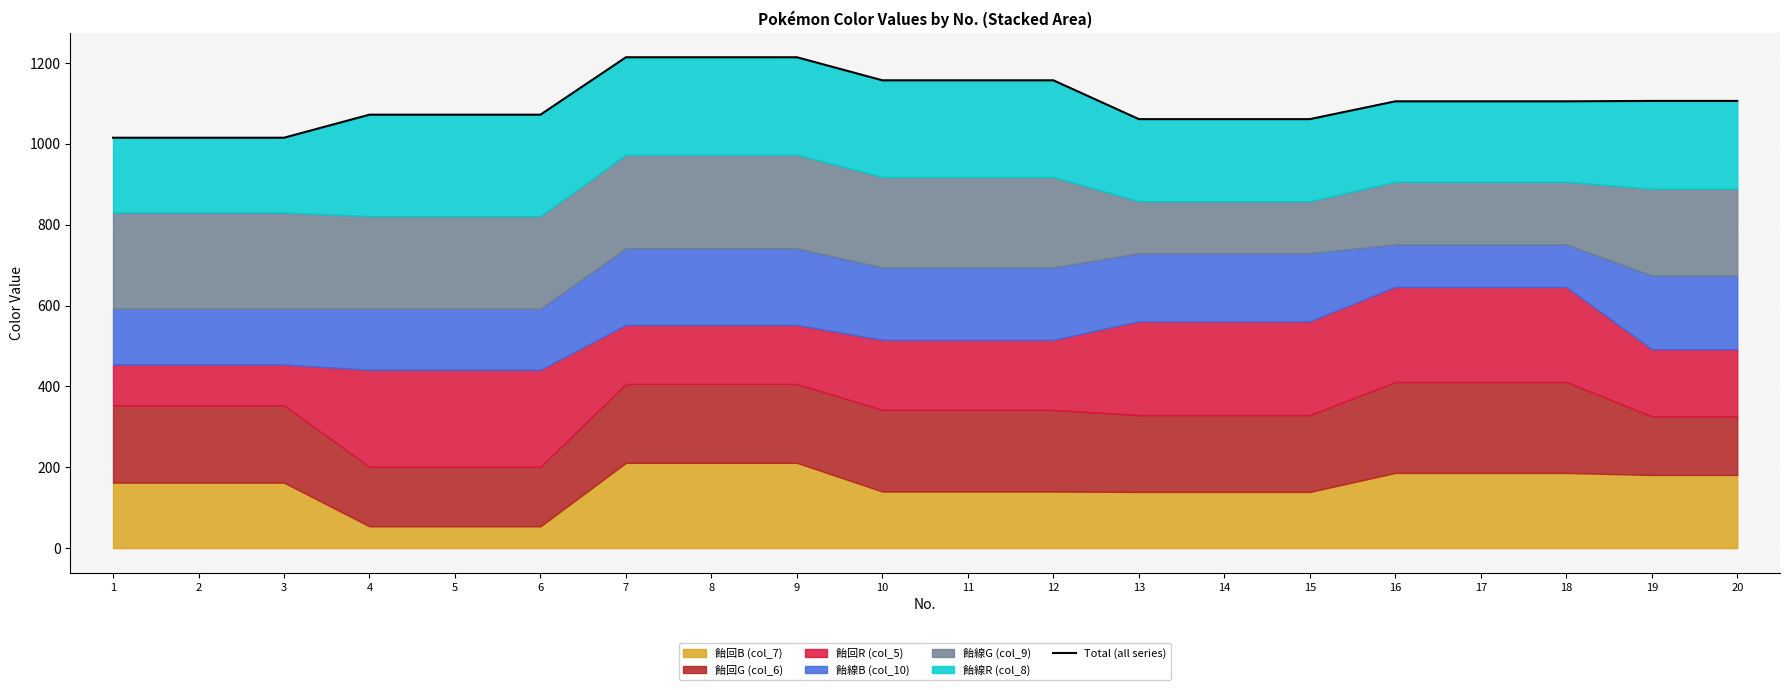

The chart shows a value of 1072 at 6. True or false?

True